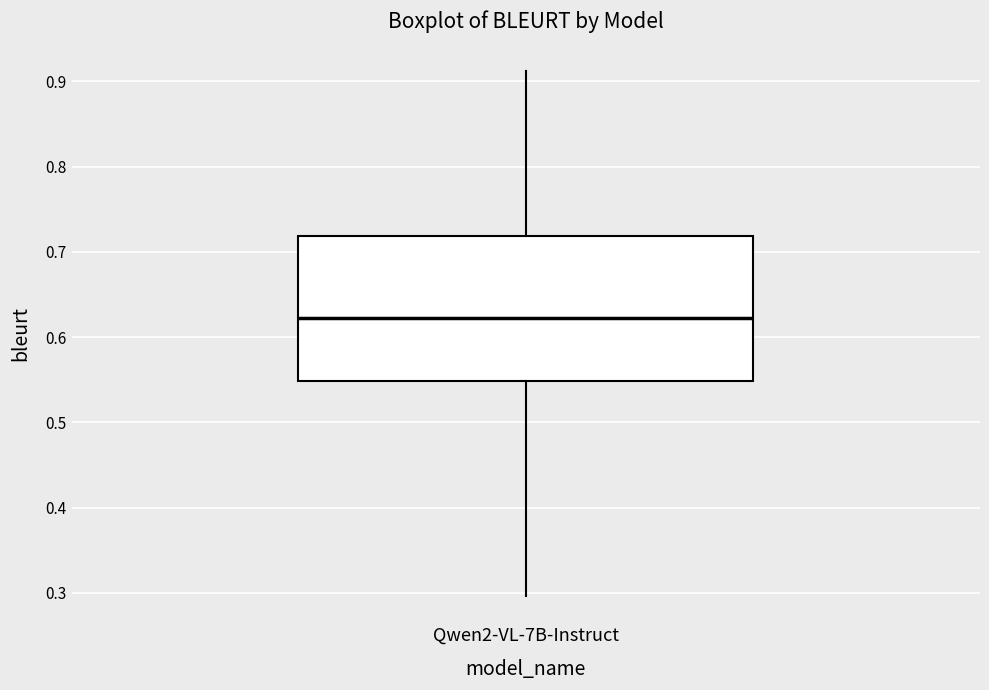

Transcribe this box plot: give where the median line is, the range the box spans, and where the two whiskers end, as read against the y-axis. The values are not printed on the chart, so give them approximately, as read against the axis.

median 0.62, box 0.55 to 0.72, whiskers 0.30 to 0.91